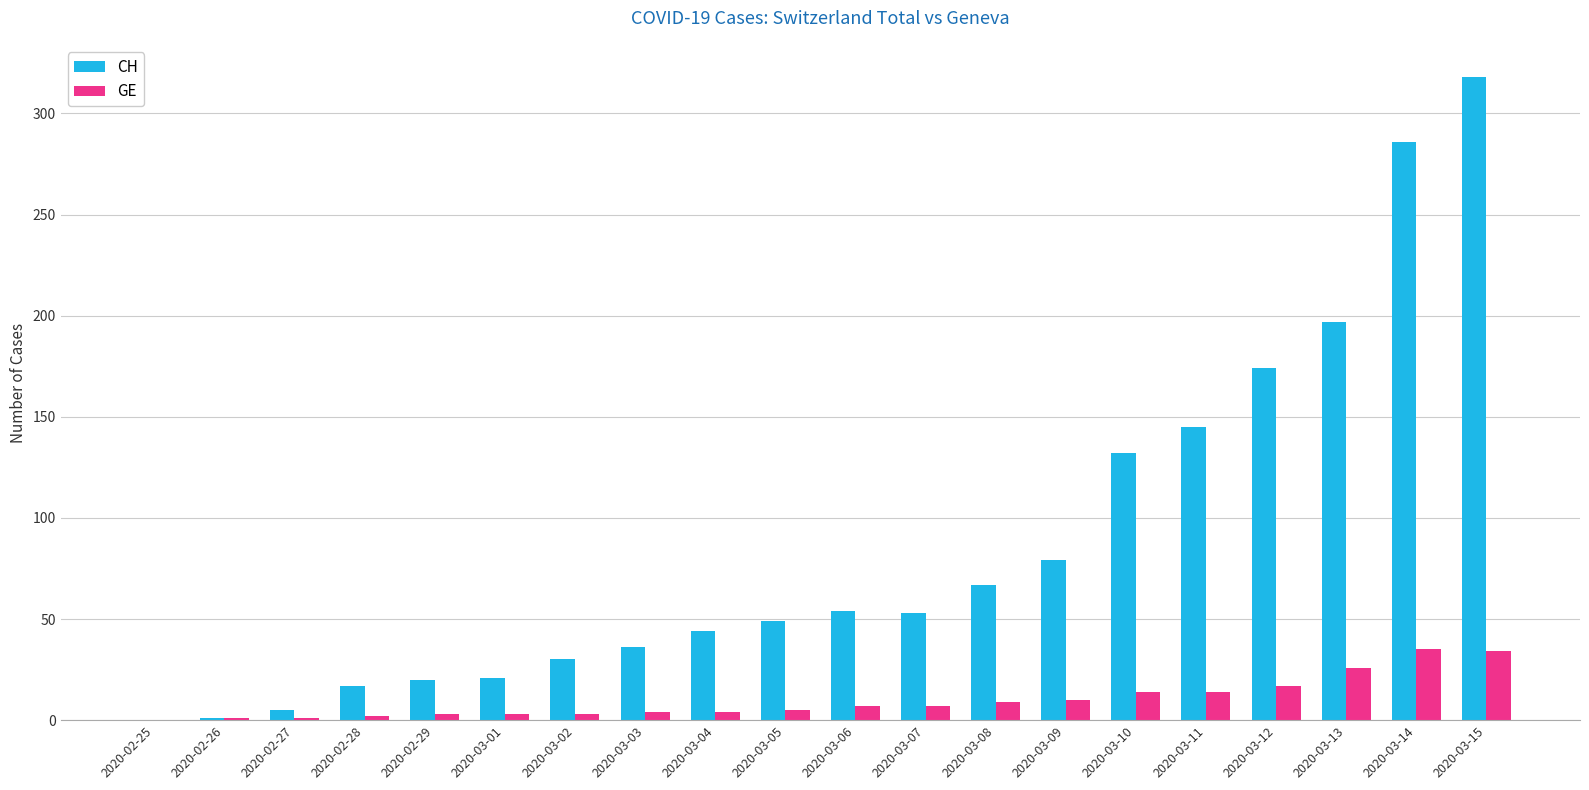

What is the highest value of the CH series?

318